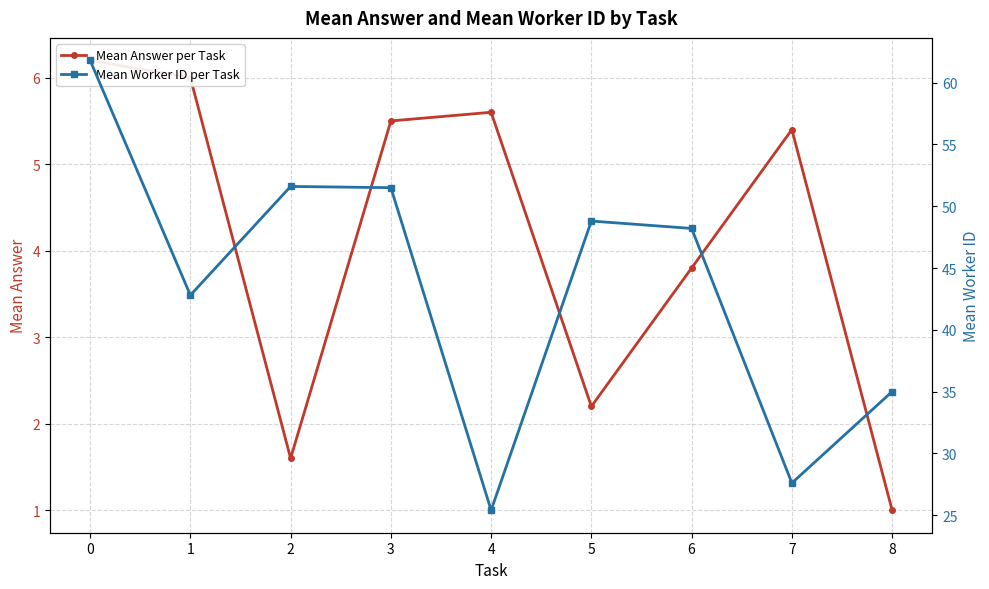

What is the difference between the maximum and minimum values in the Mean Answer per Task series?

5.2